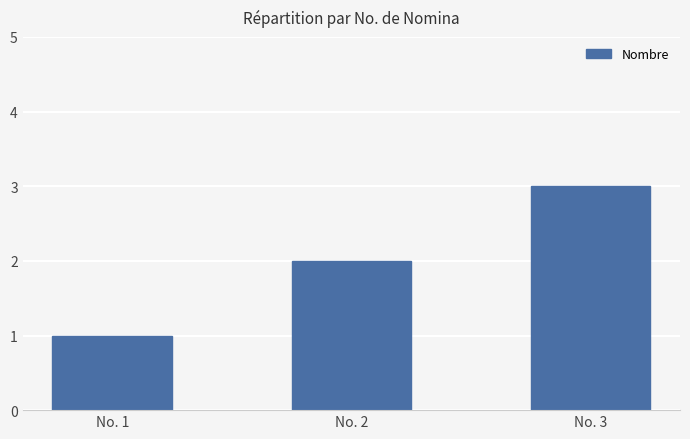

True or false: the data shows 1 at No. 1.

True